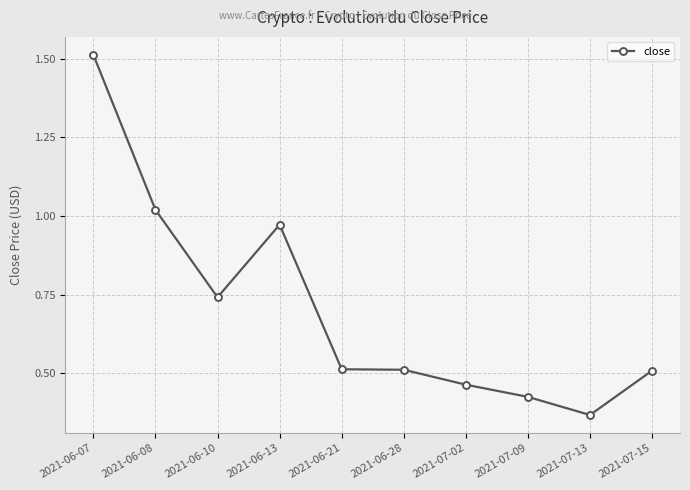

What is the sum of all values?

7.0